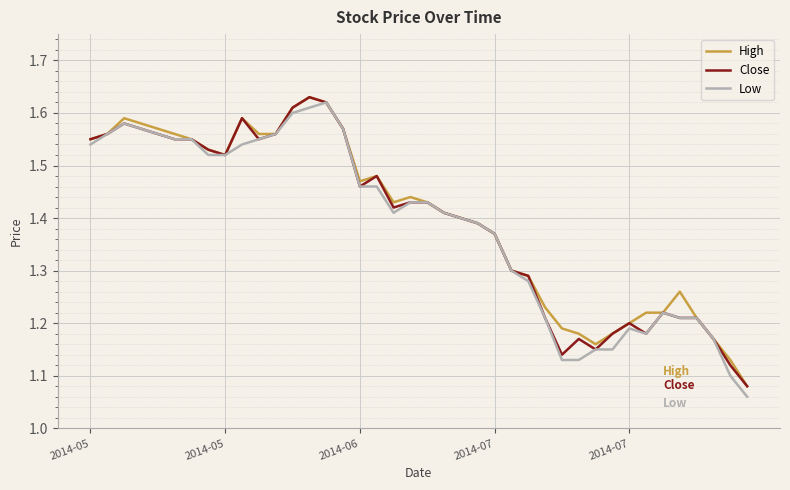

At how many categories does at least one series exceed 1?

40